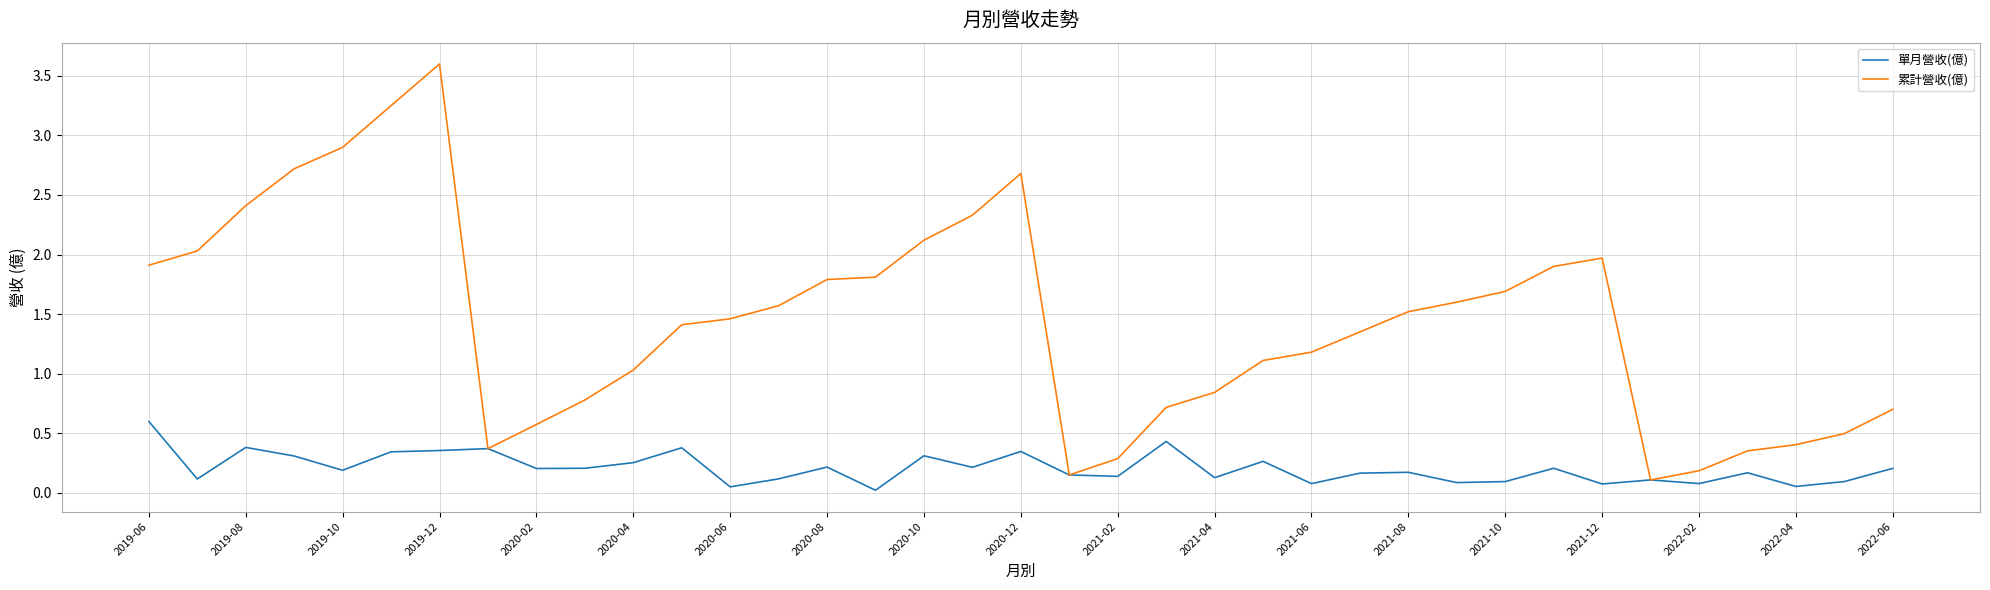

Which series has the widest spread of values?

累計營收(億)